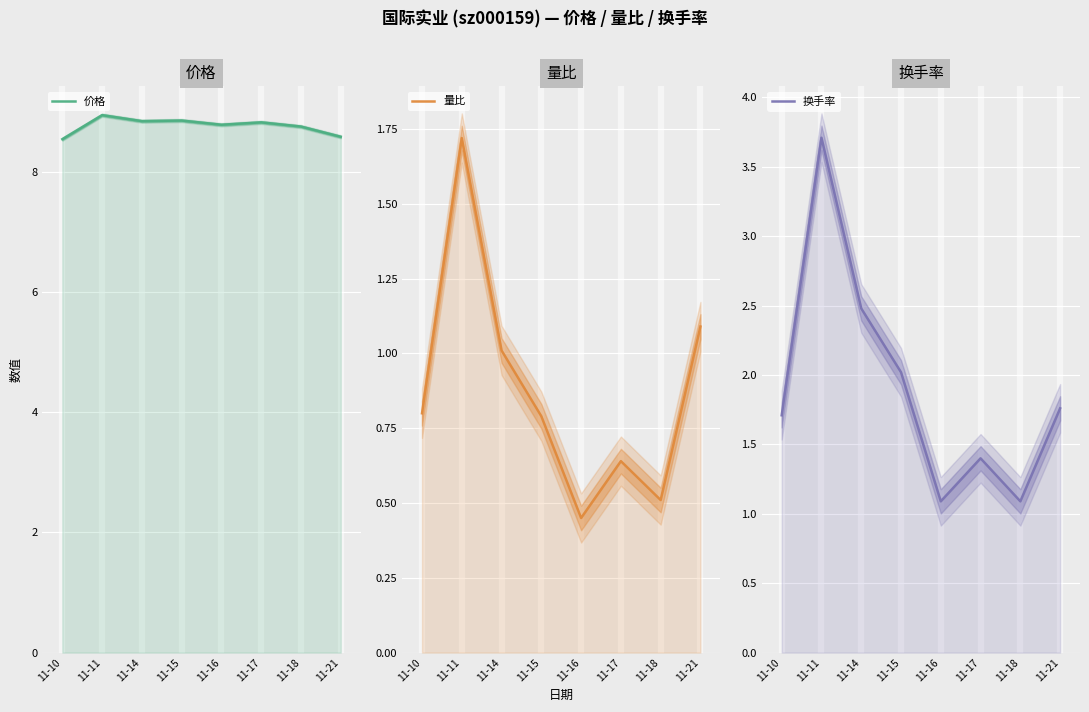

What is the sum of all 量比 values?

7.0